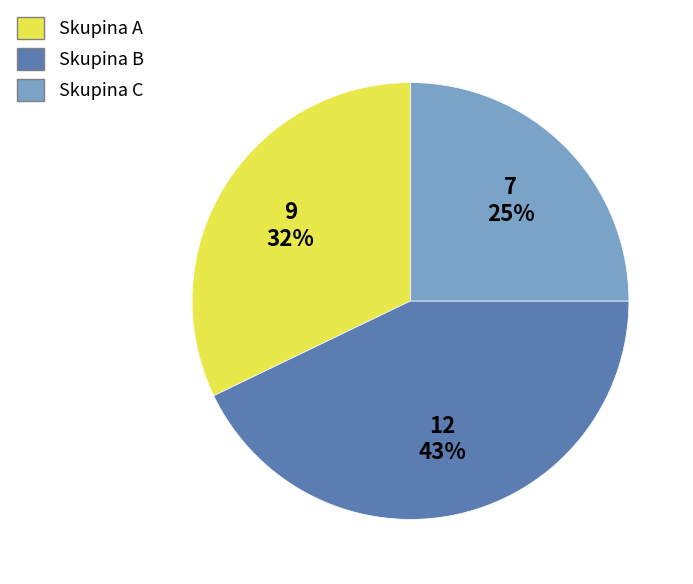

Does any single category account for the majority?

No